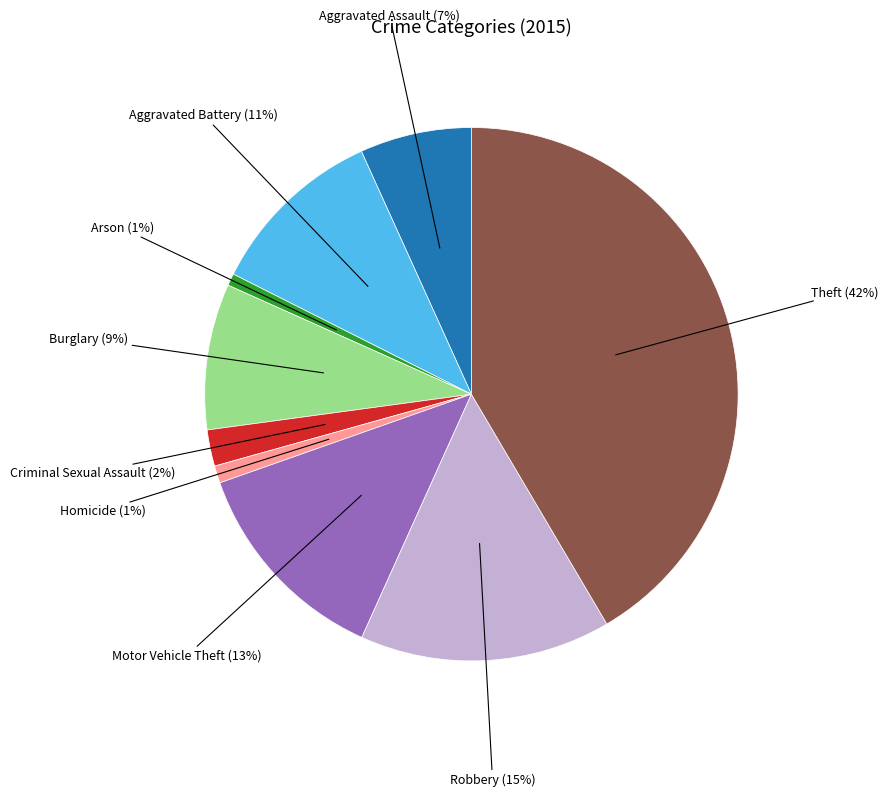

True or false: Aggravated Assault accounts for 1% of the total.

False